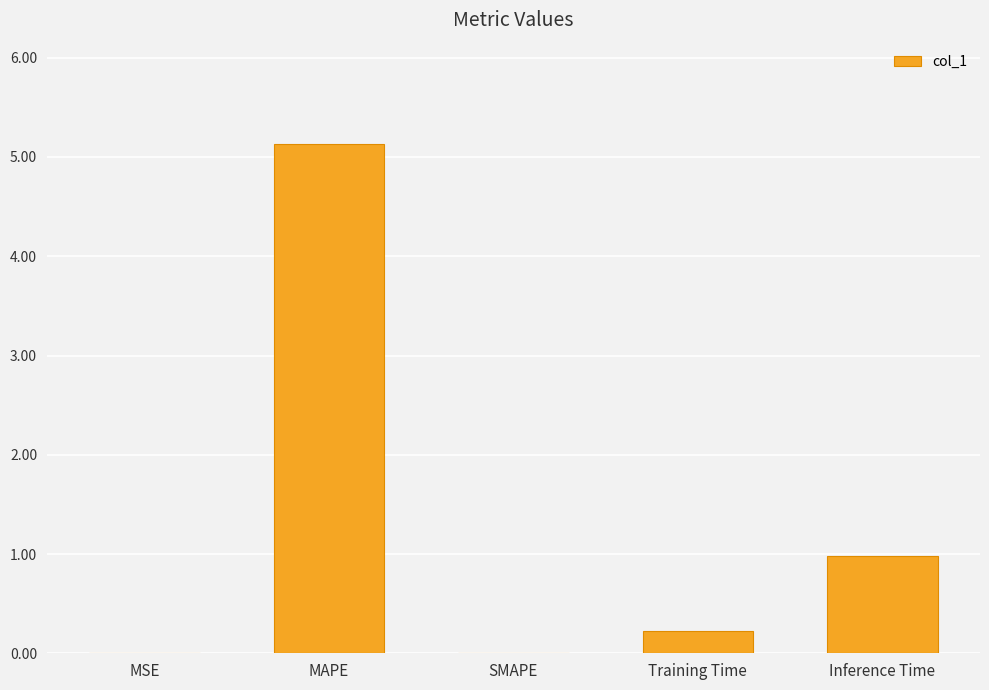

What is the sum of all values?

6.3